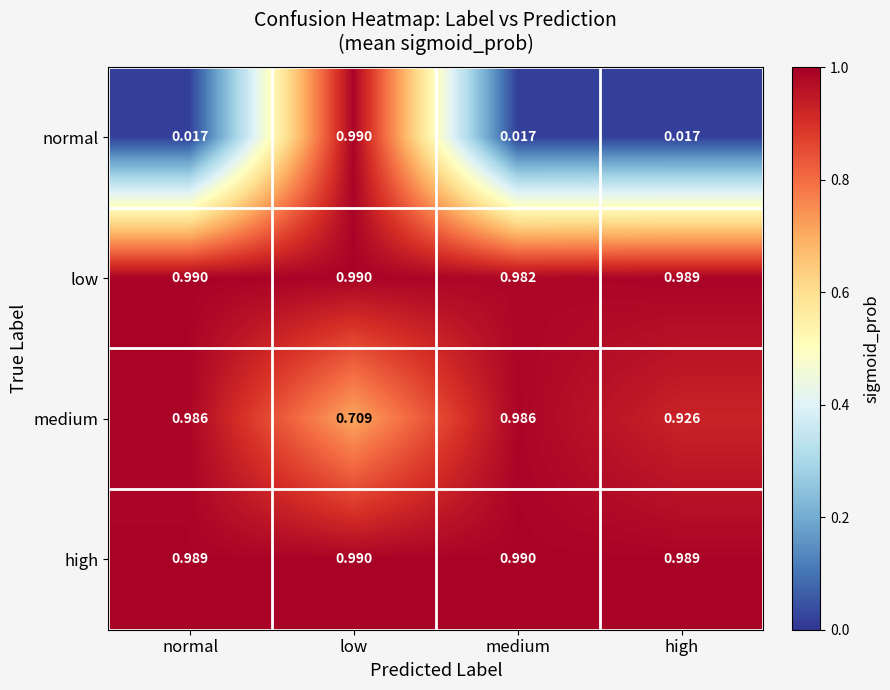

Which series has the largest range (max minus min)?

normal